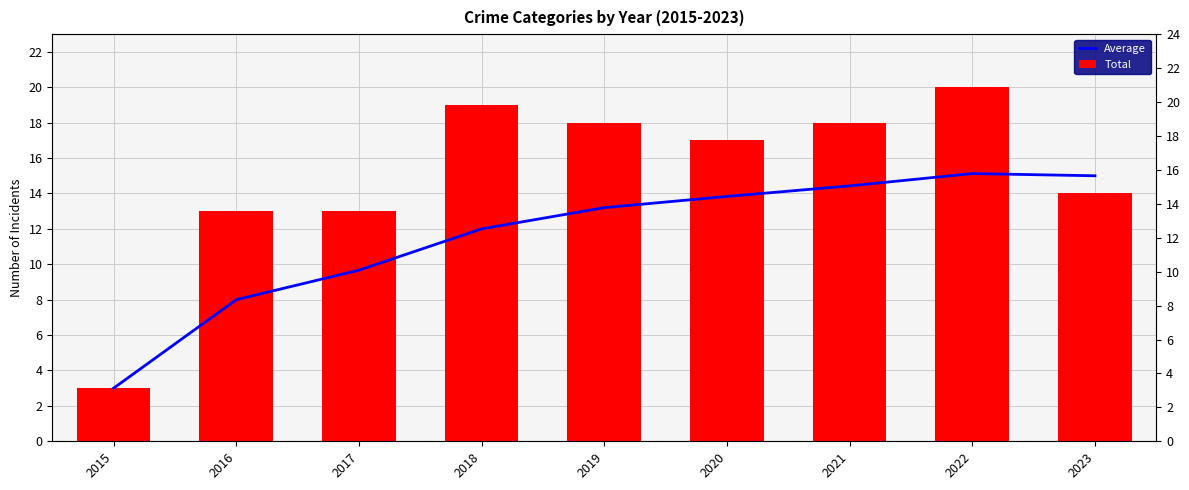

What is the greatest value displayed?

20.0